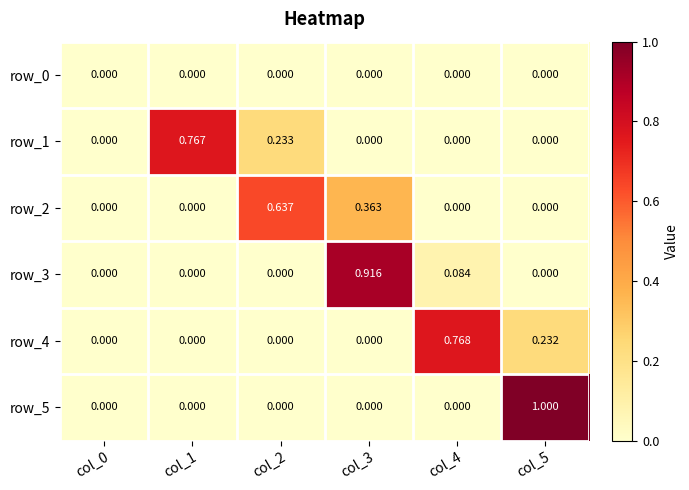

What is the maximum value shown in the chart?

1.0